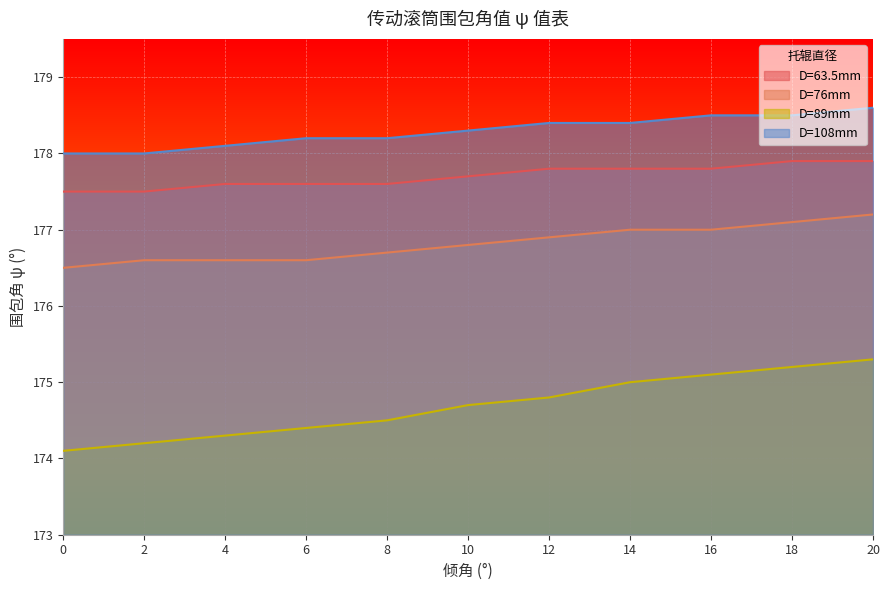

The value of D=76mm at 8 is 176.7. True or false?

True